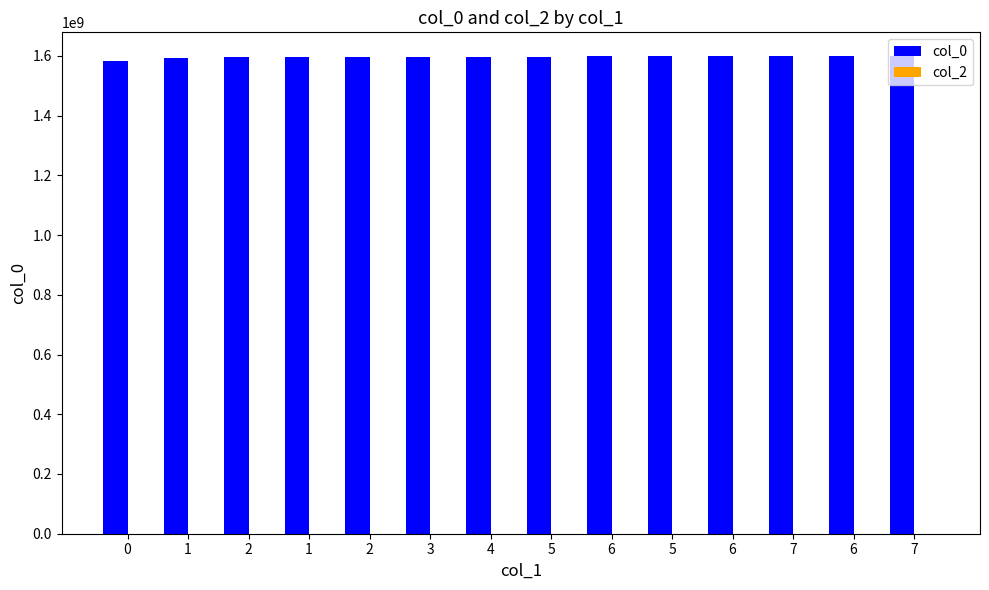

How many bars are there in total?

14